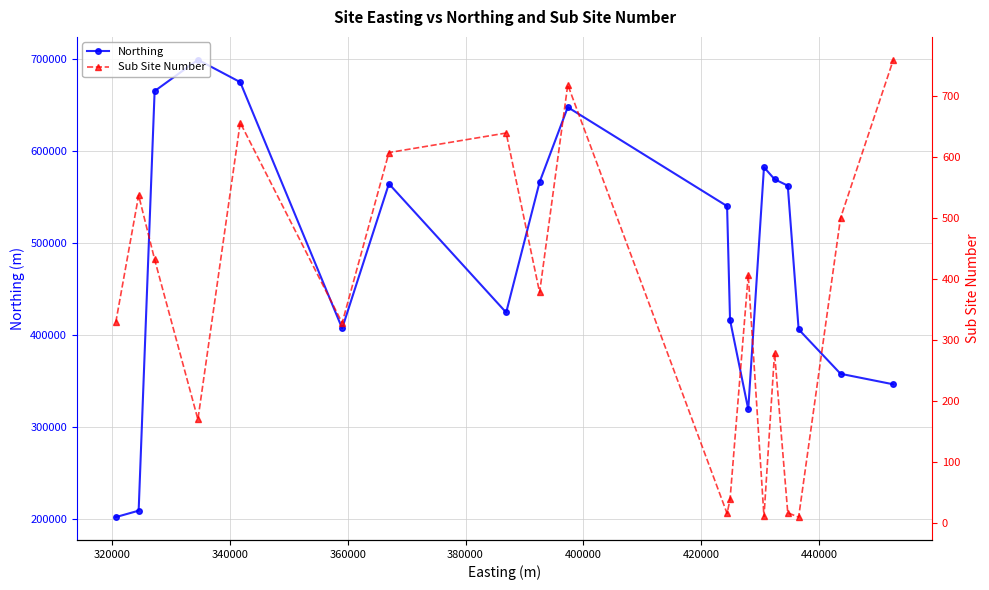

True or false: Northing and Sub Site Number intersect in this chart.

False